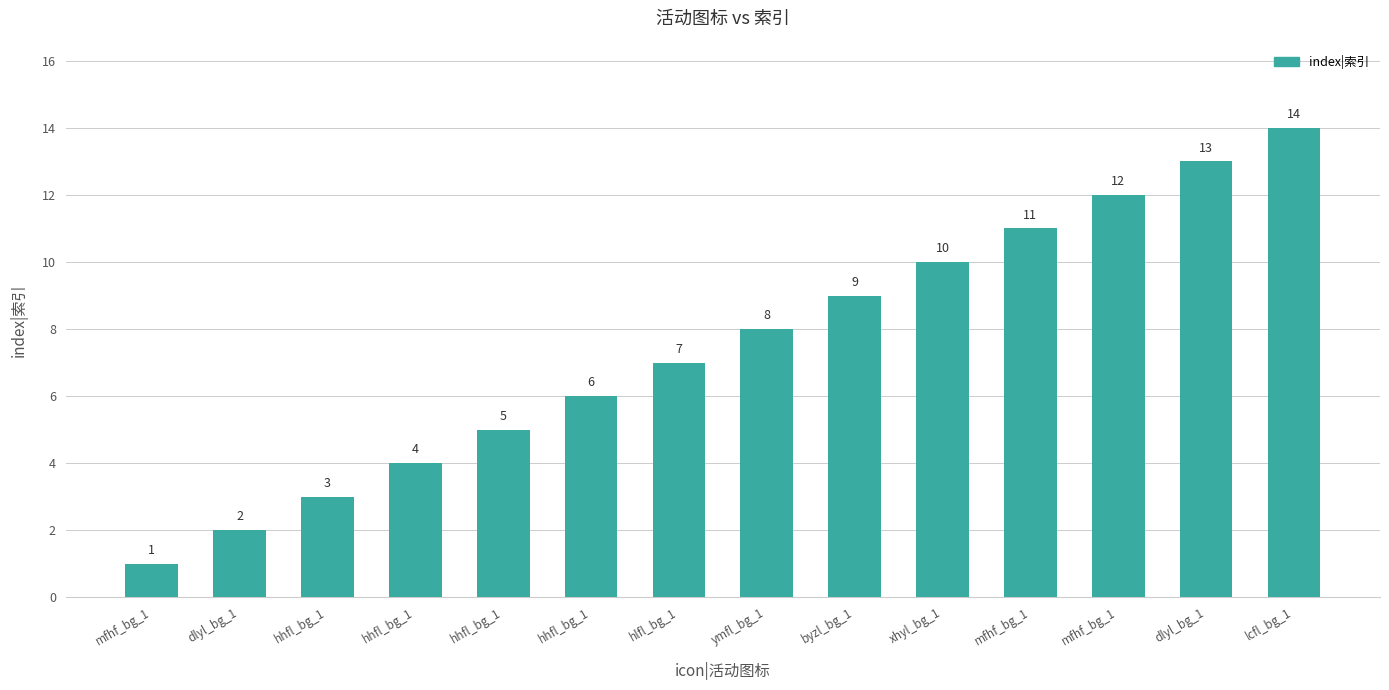

How many series are shown in this chart?

1